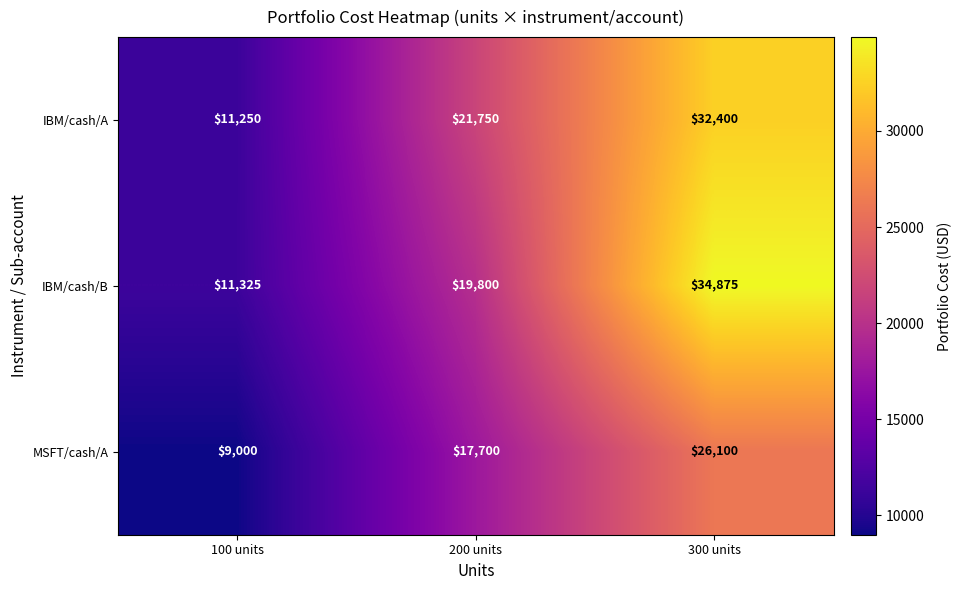

Which series has the widest spread of values?

IBM/cash/B